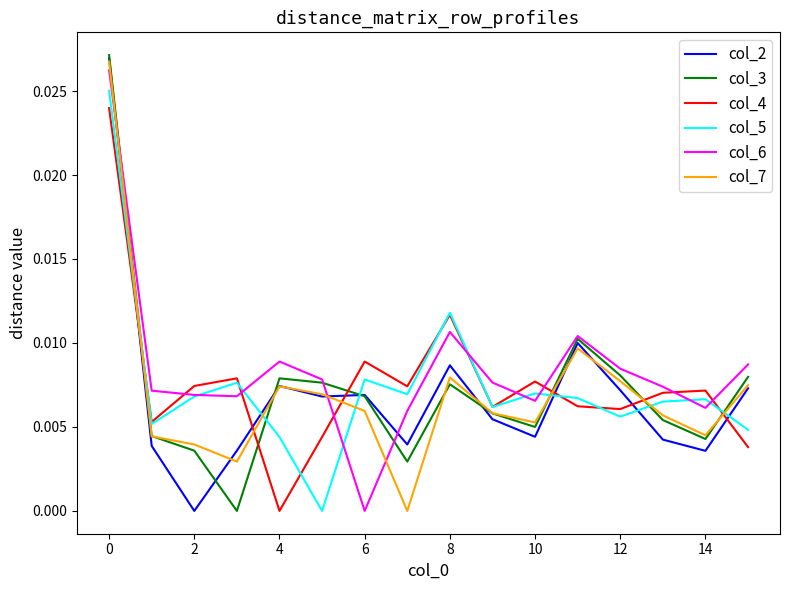

True or false: col_6 and col_4 cross at least once.

True